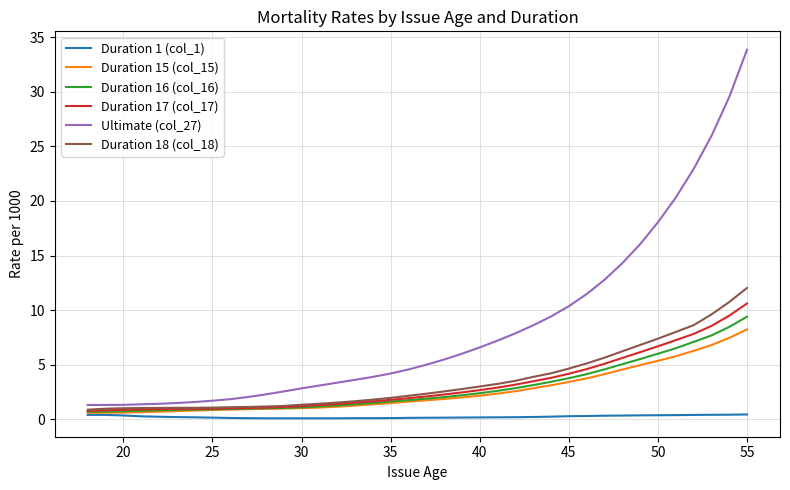

What is the highest value of the Duration 17 (col_17) series?

10.6